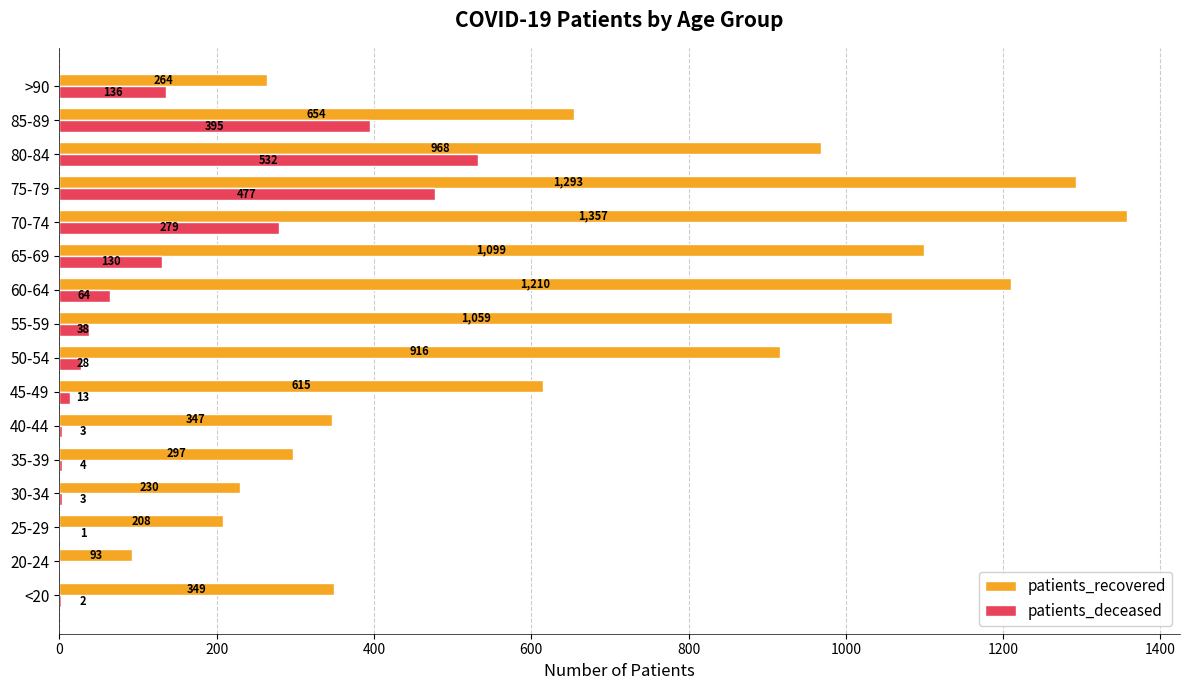

Which series has the largest total across all categories?

patients_recovered